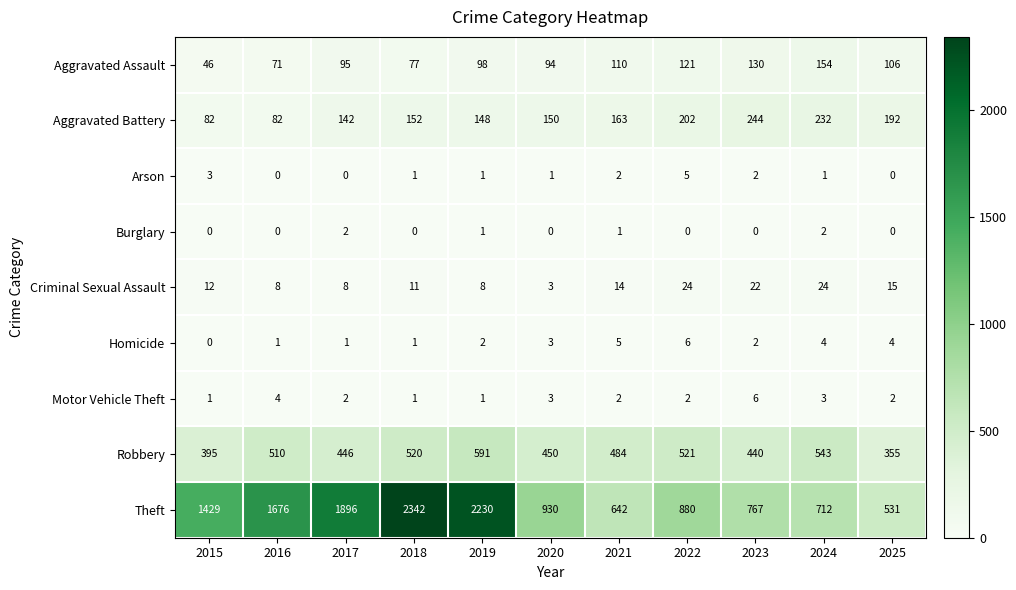

Count the Motor Vehicle Theft values in the range 1 to 3.

9